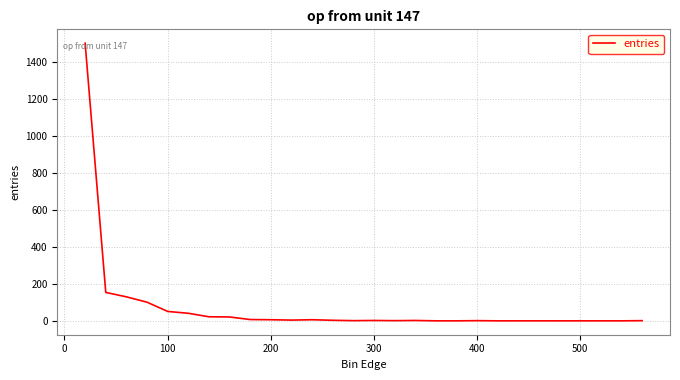

What is the average value?

74